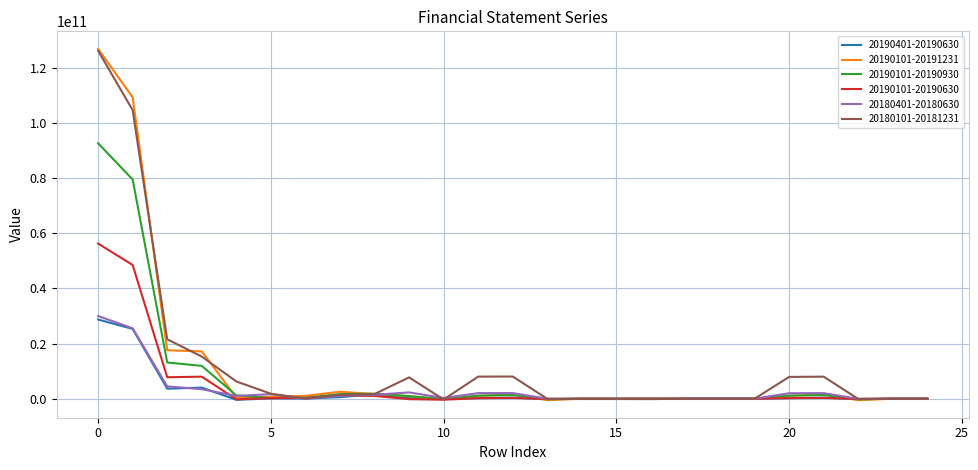

How many lines are shown in the chart?

6